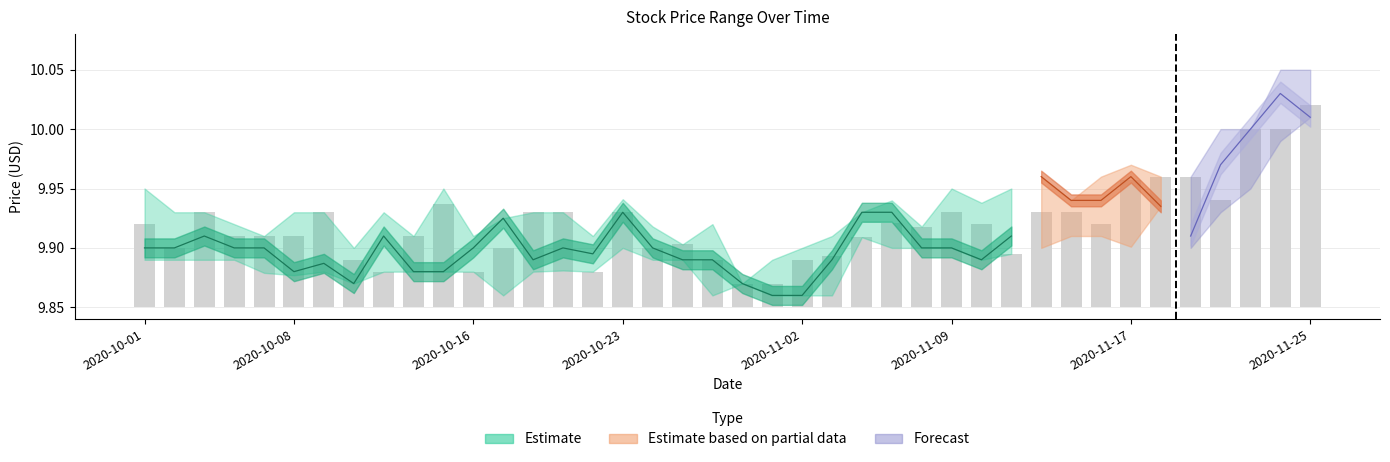

True or false: the data shows 0.0 at 28.

False